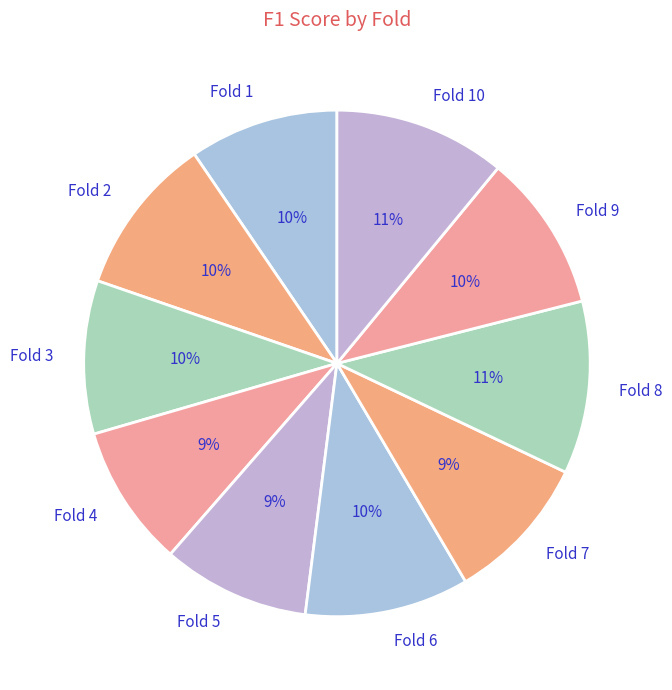

To the nearest percent, what is the difference between the Fold 6 and Fold 5 slice percentages?

1%